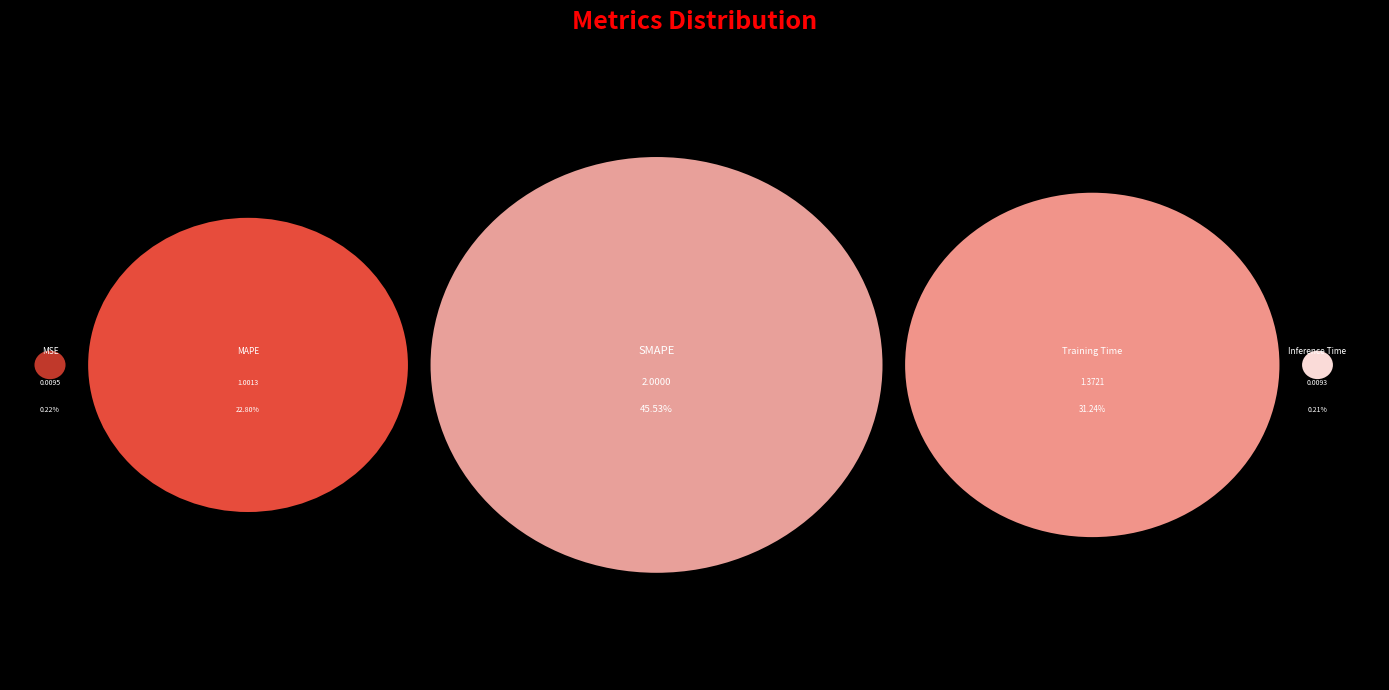

What is the smallest slice in the pie chart?

Inference Time